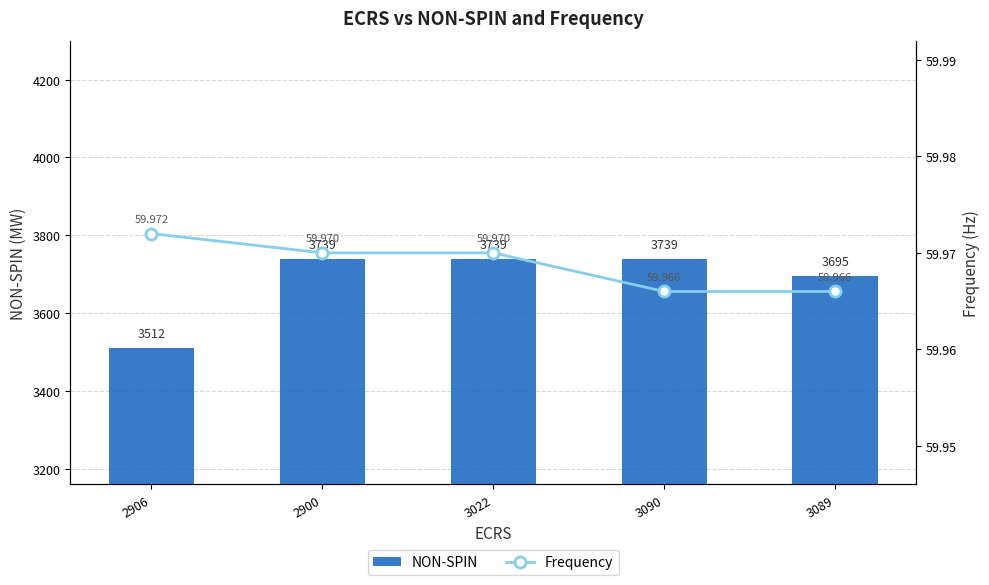

Is it true that Frequency equals 60.0 at 2906?

True